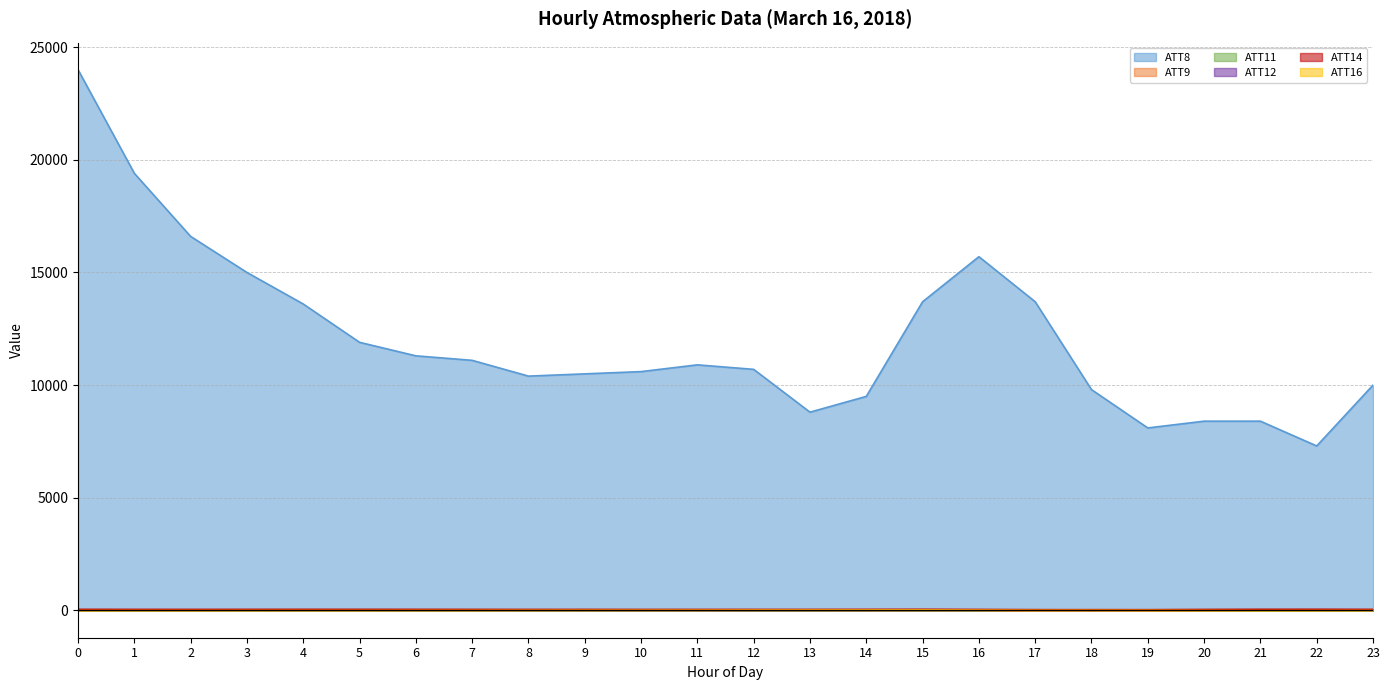

At 19, list the series in order from largest to smallest.

ATT8, ATT14, ATT9, ATT11, ATT12, ATT16